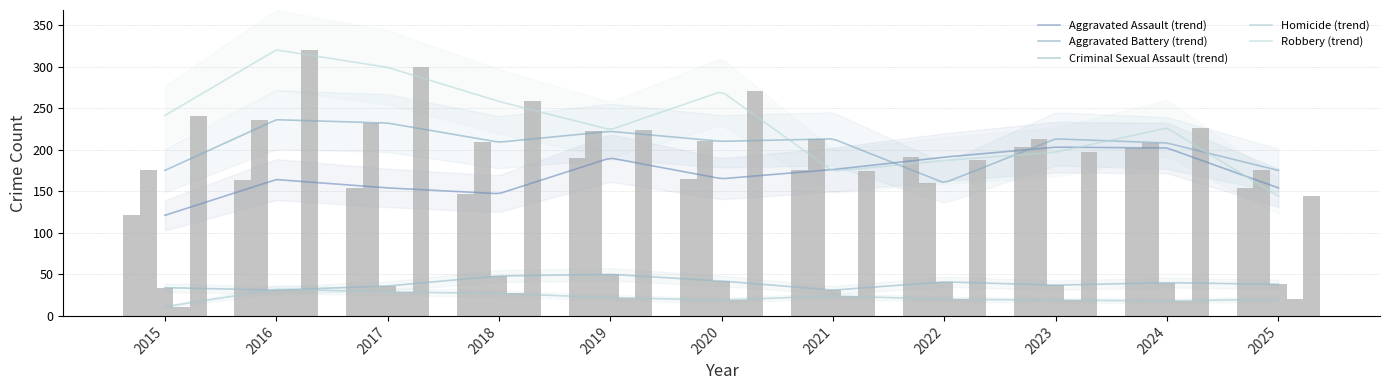

What are all the series names shown in the legend?

Aggravated Assault, Aggravated Battery, Criminal Sexual Assault, Homicide, Robbery